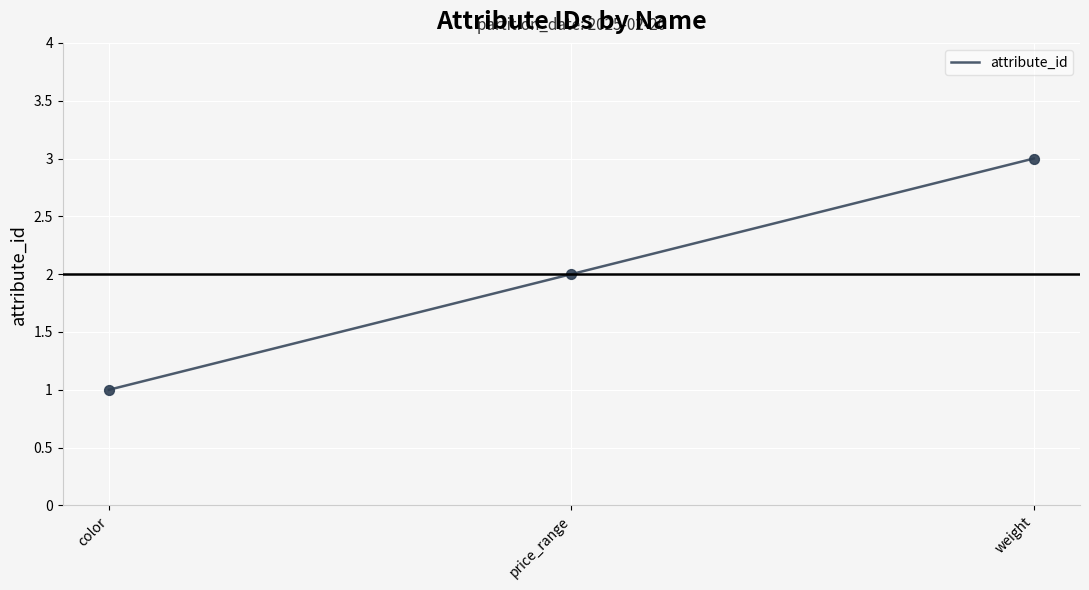

Which has a higher value, price_range or weight?

weight